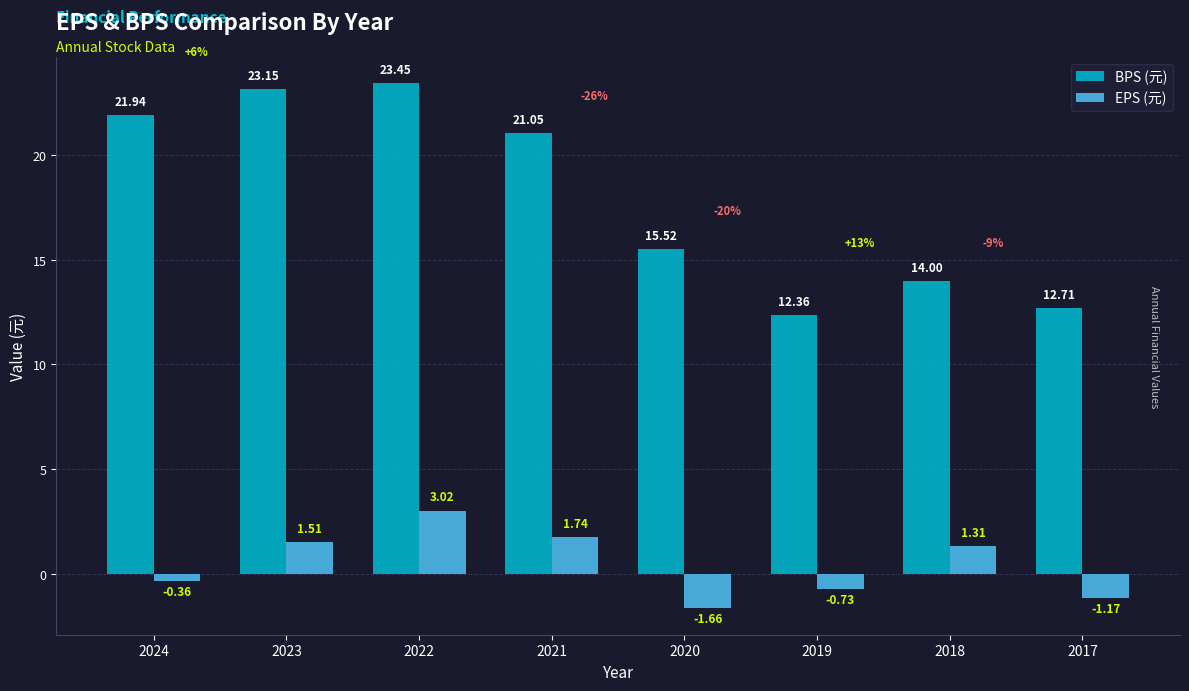

List the labels in order of EPS (元) value, largest first.

2022, 2021, 2023, 2018, 2024, 2019, 2017, 2020